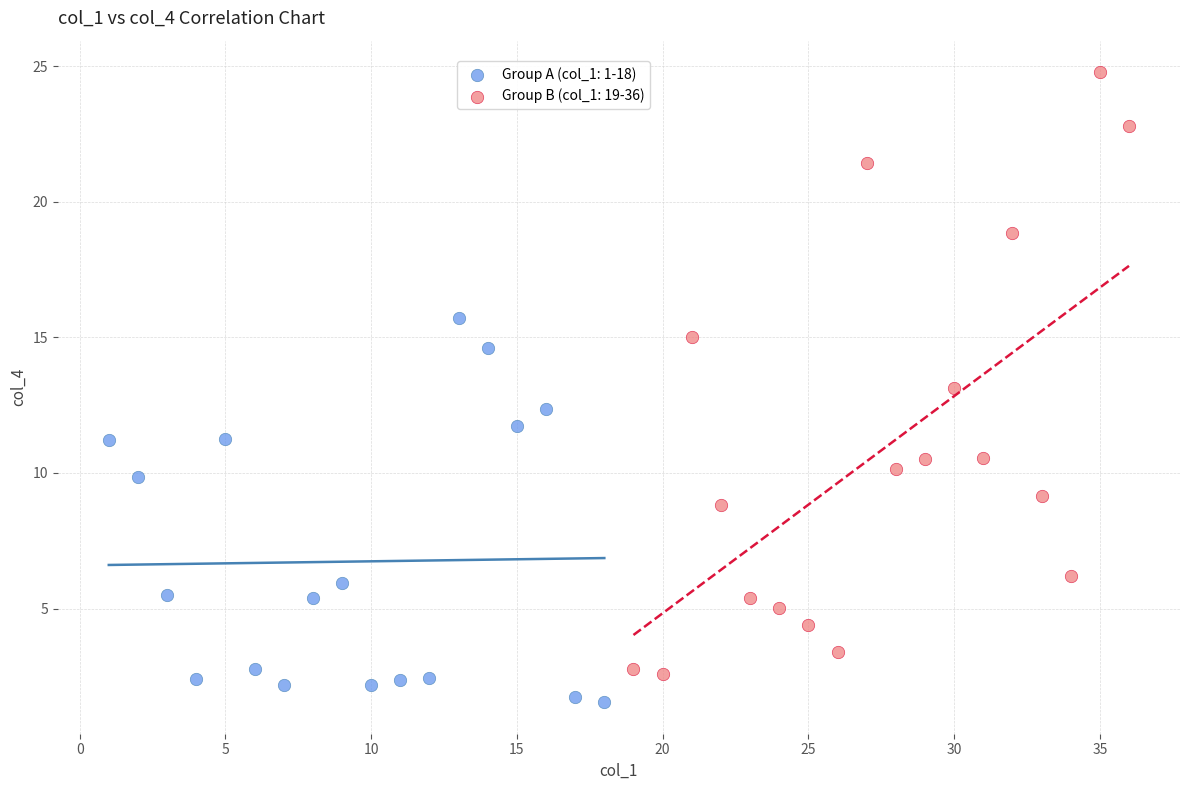

Which series has the widest spread of Y values?

Group B (col_1: 19-36)